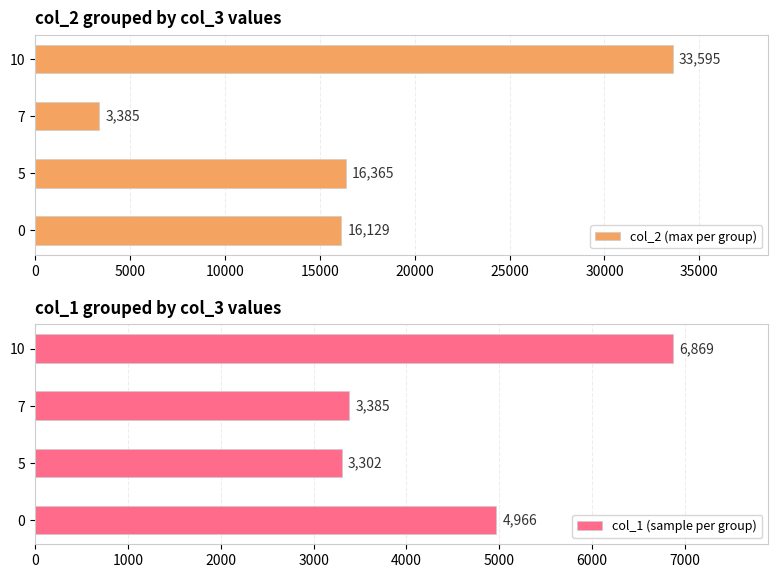

Rank the series by their average value, from lowest to highest.

col_1 (sample per group), col_2 (max per group)